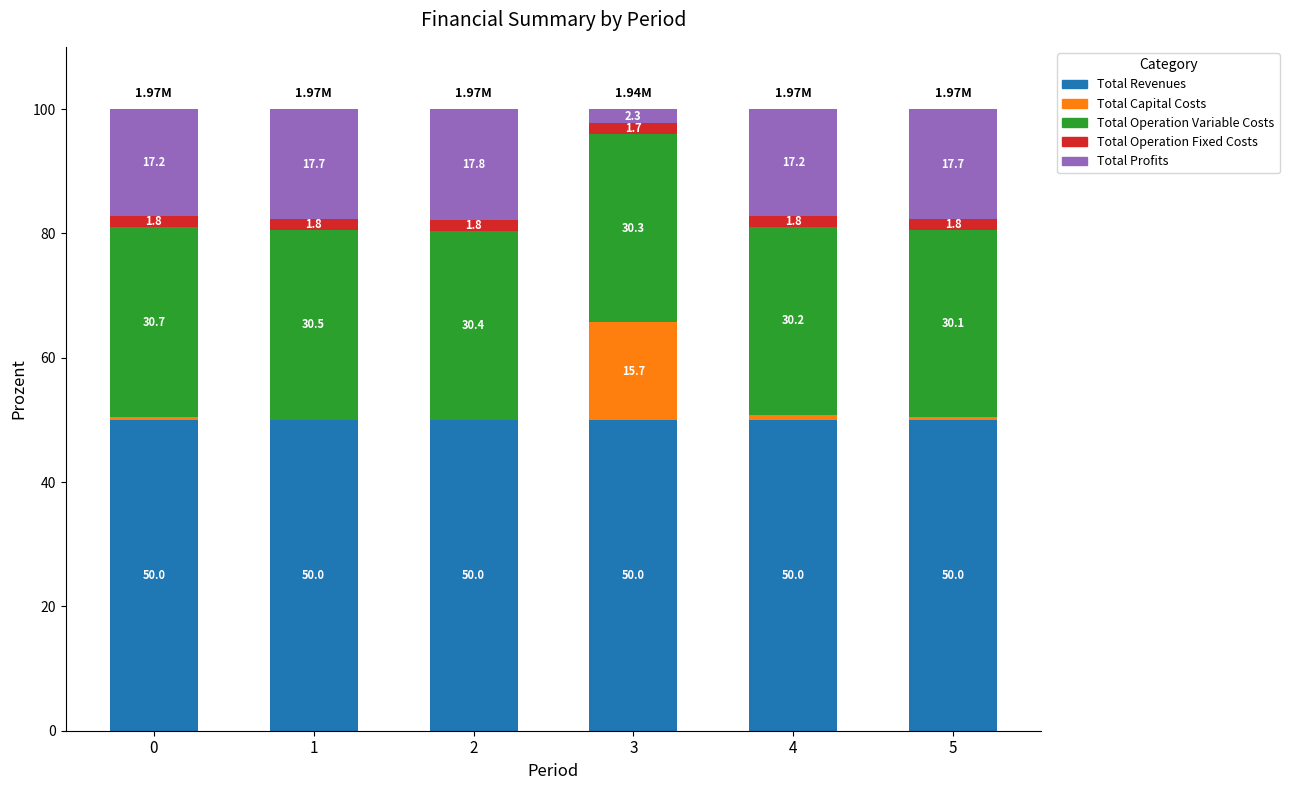

What is the sum of the Total Revenues values at 5 and 1?

100.0